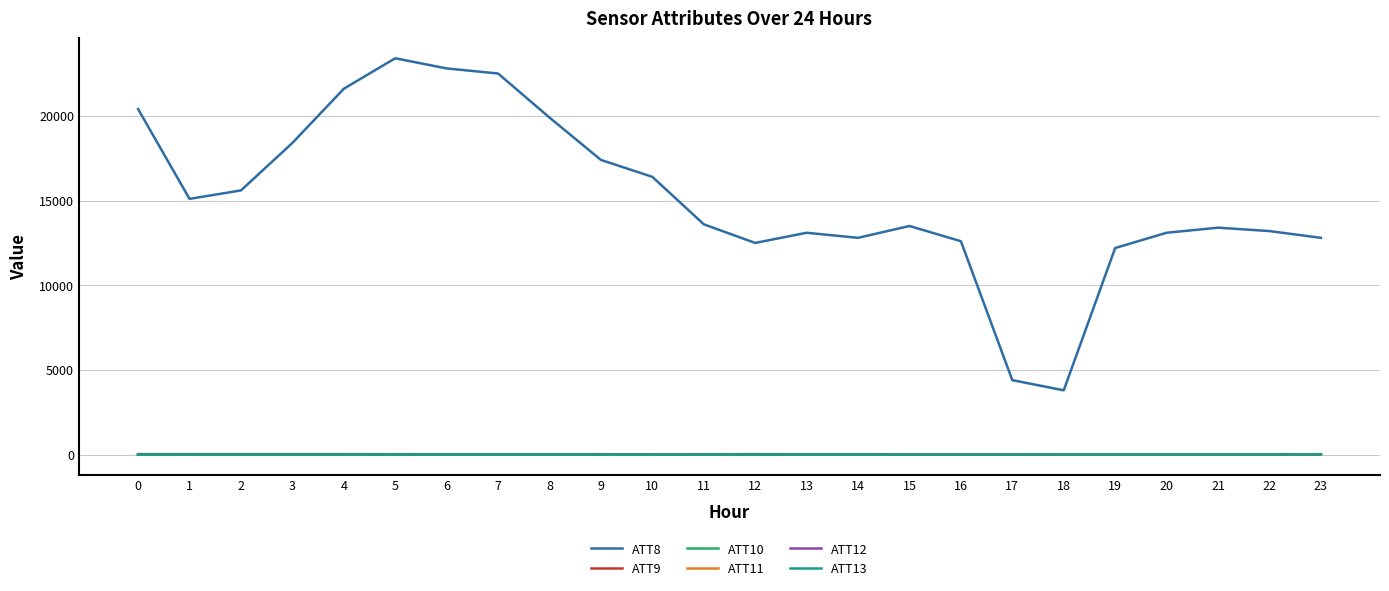

True or false: ATT10 has a value of 33.8 at 0.

True